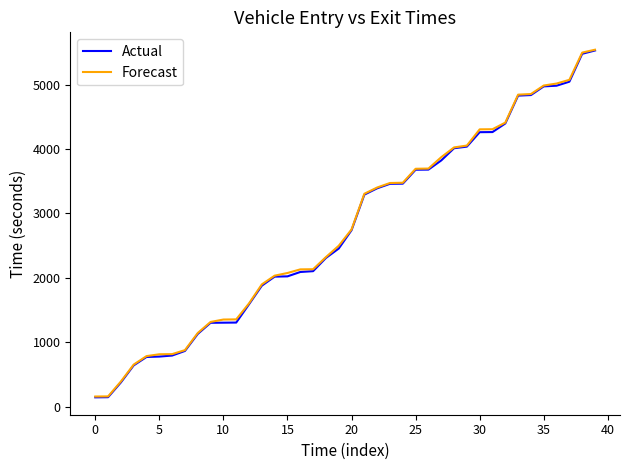

What are all the series names shown in the legend?

Actual, Forecast